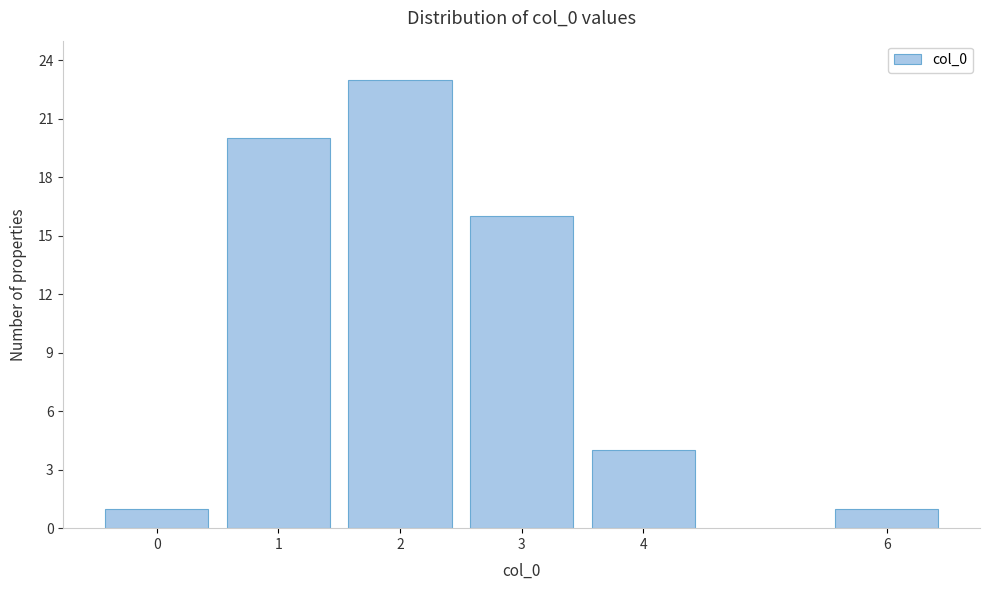

Reading left to right, list all the values displayed in this chart.

1	20	23	16	4	1